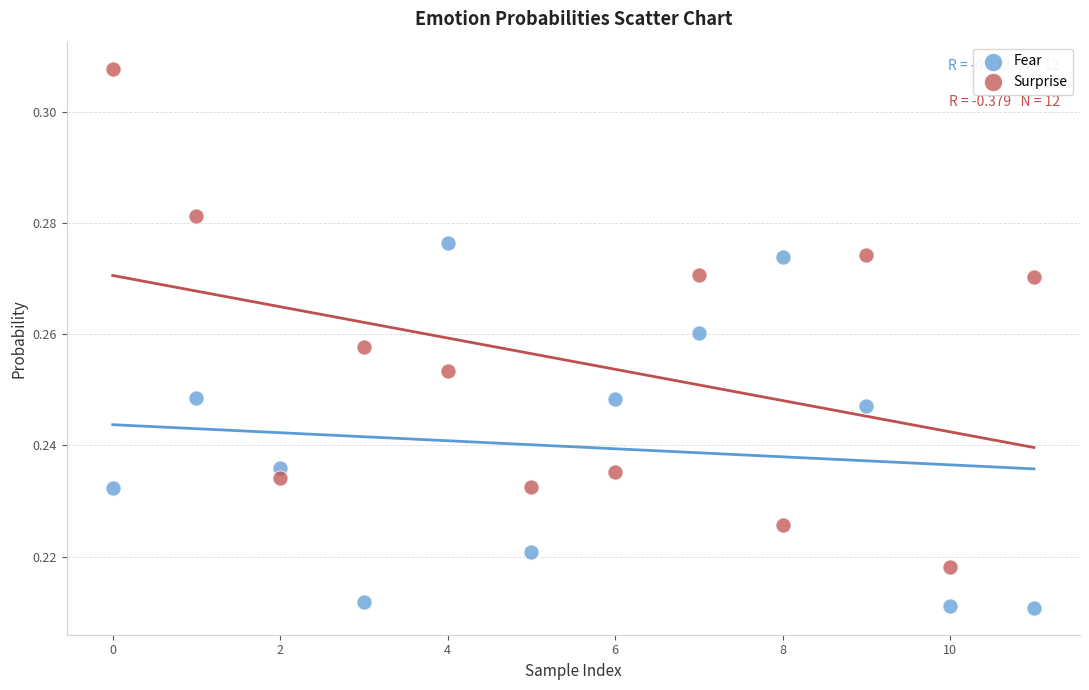

Which series has the widest spread of Y values?

Surprise